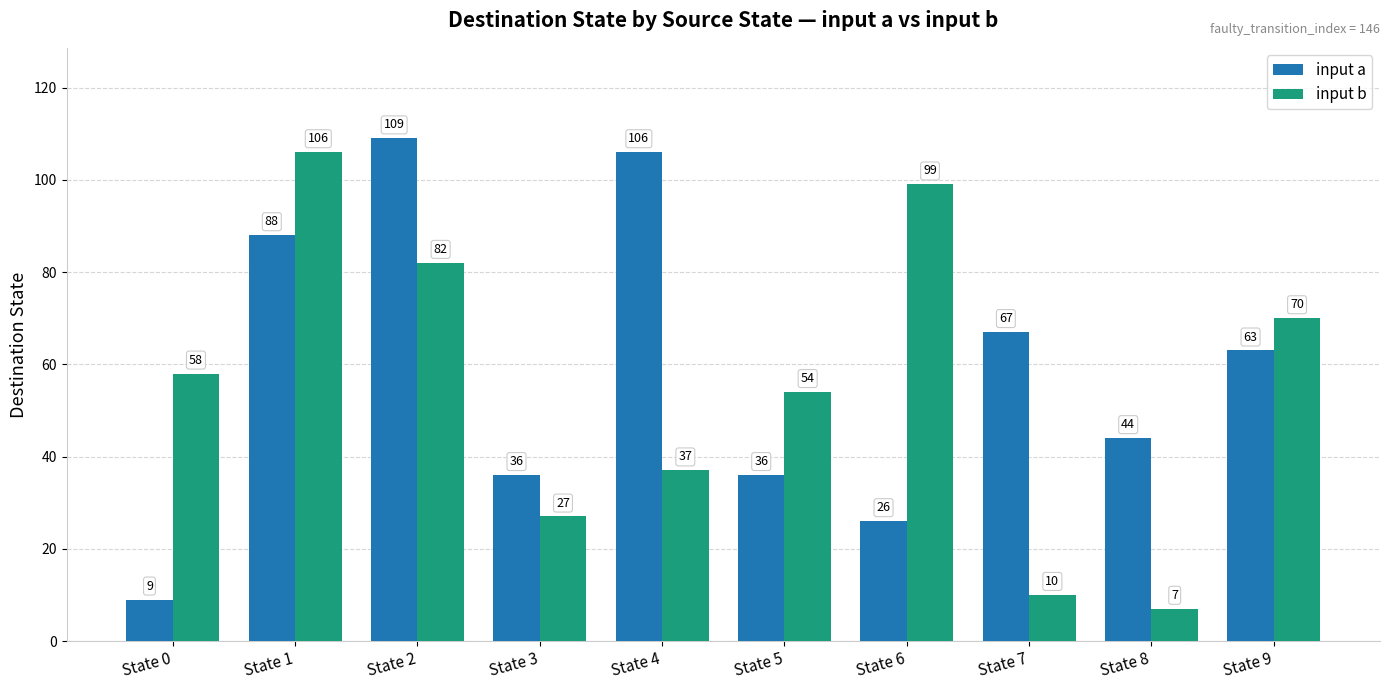

Which series changed the most between State 5 and State 8?

input b